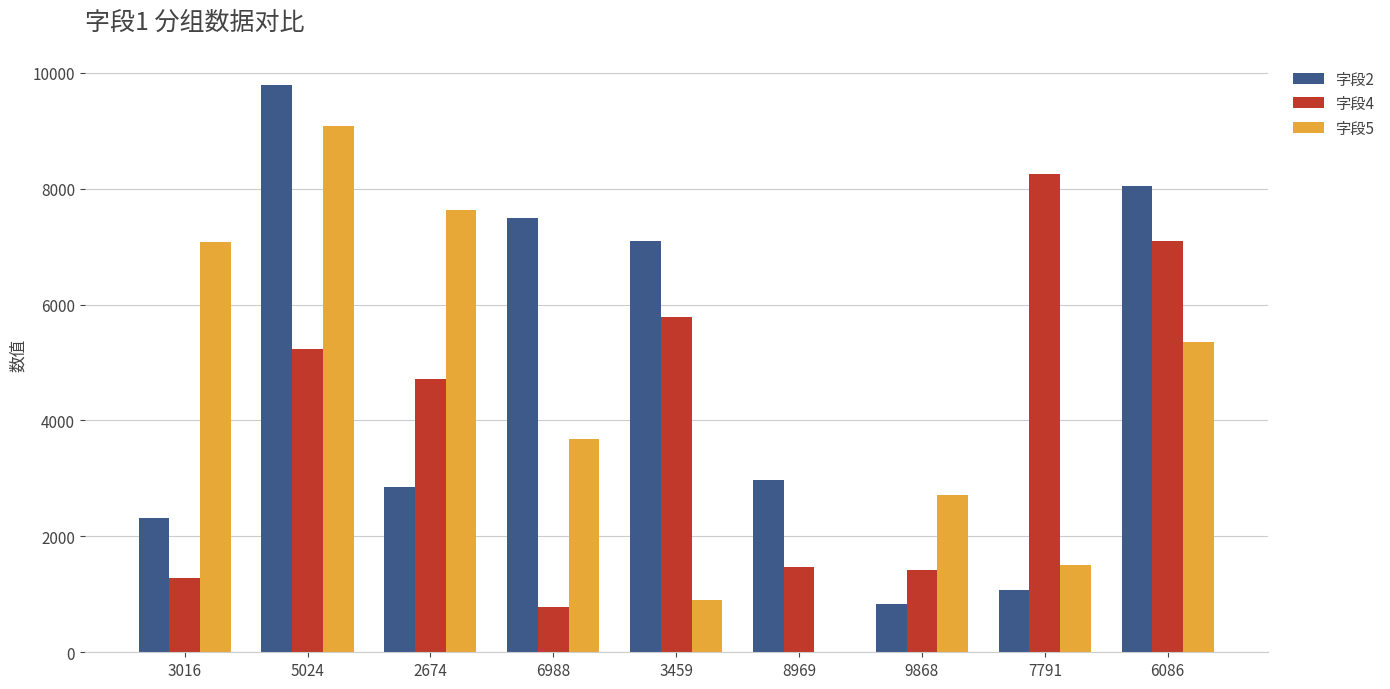

The 字段2 series shows 4869 at 6988. True or false?

False